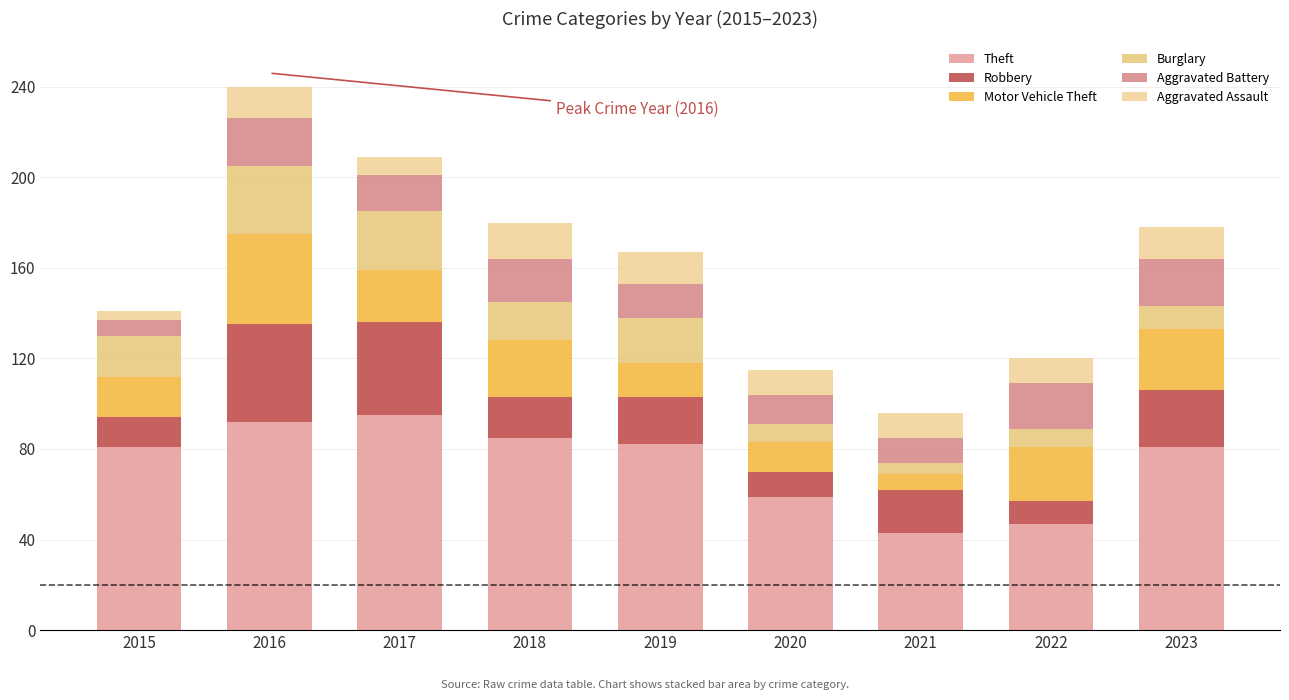

Does the chart contain stacked bars?

Yes